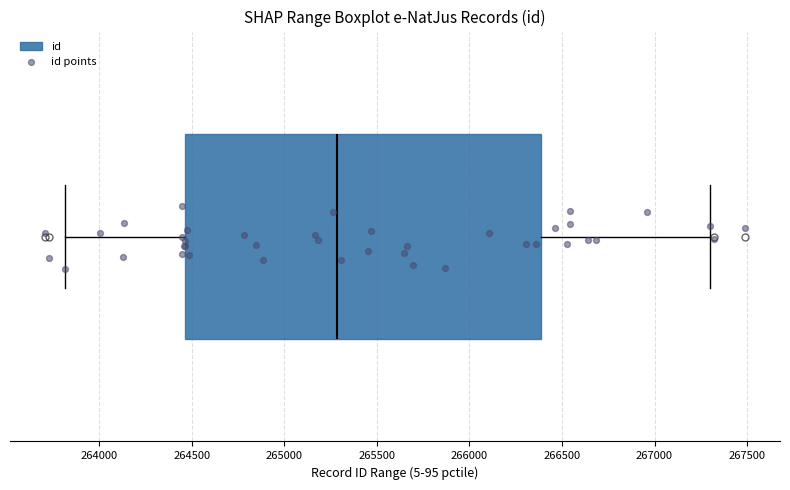

Transcribe this box plot: give where the median line is, the range the box spans, and where the two whiskers end, as read against the x-axis. The values are not printed on the chart, so give them approximately, as read against the axis.

median 265300, box 264450 to 266400, whiskers 263800 to 267300